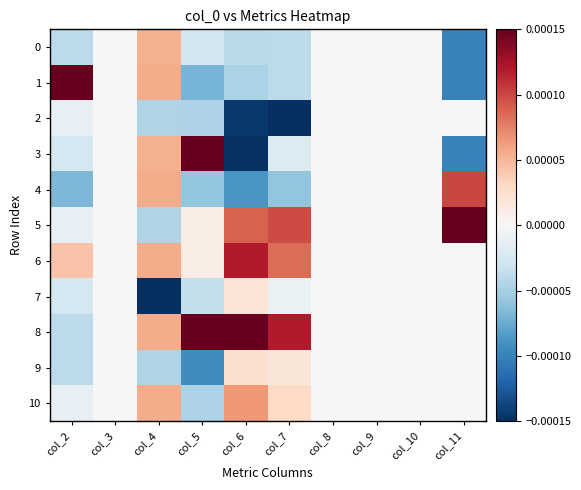

Which series has the widest spread of values?

3